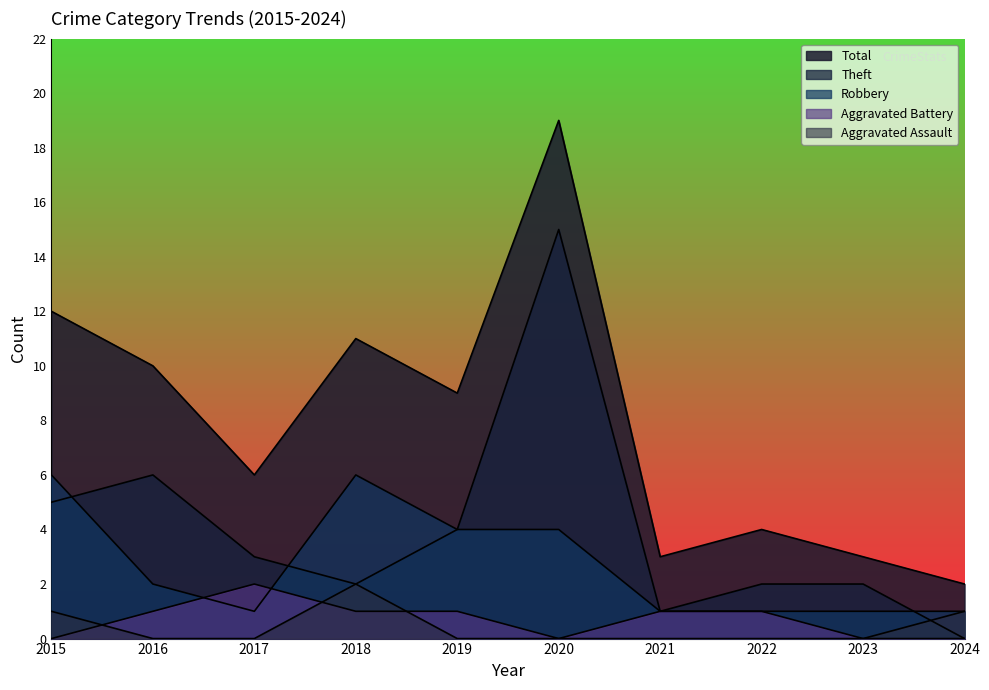

How many values in the Theft series are below 3?

5